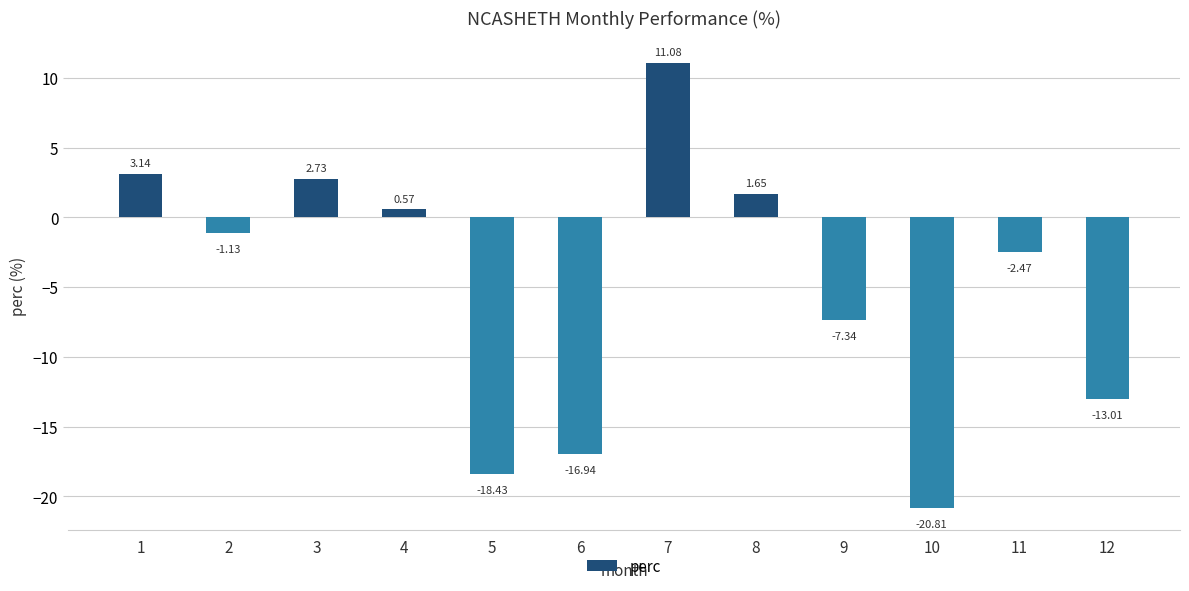

List the labels in order of value, smallest first.

10, 5, 6, 12, 9, 11, 2, 4, 8, 3, 1, 7